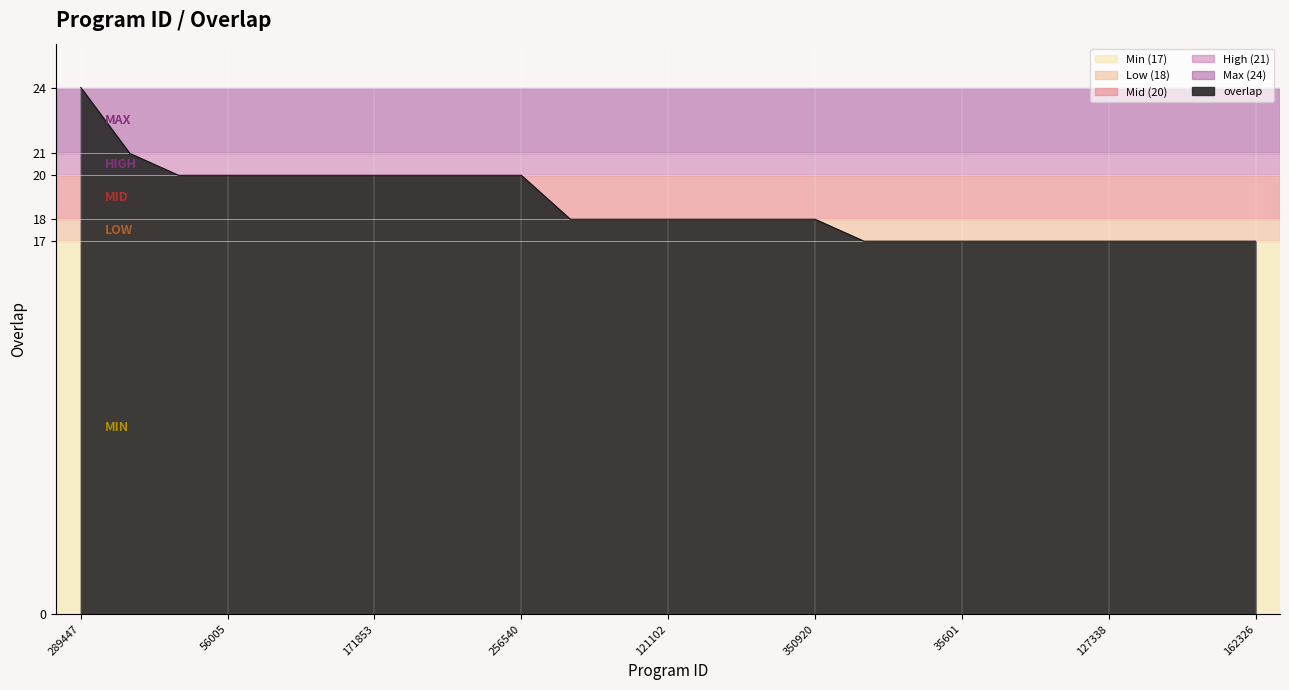

How many series are shown in this chart?

1